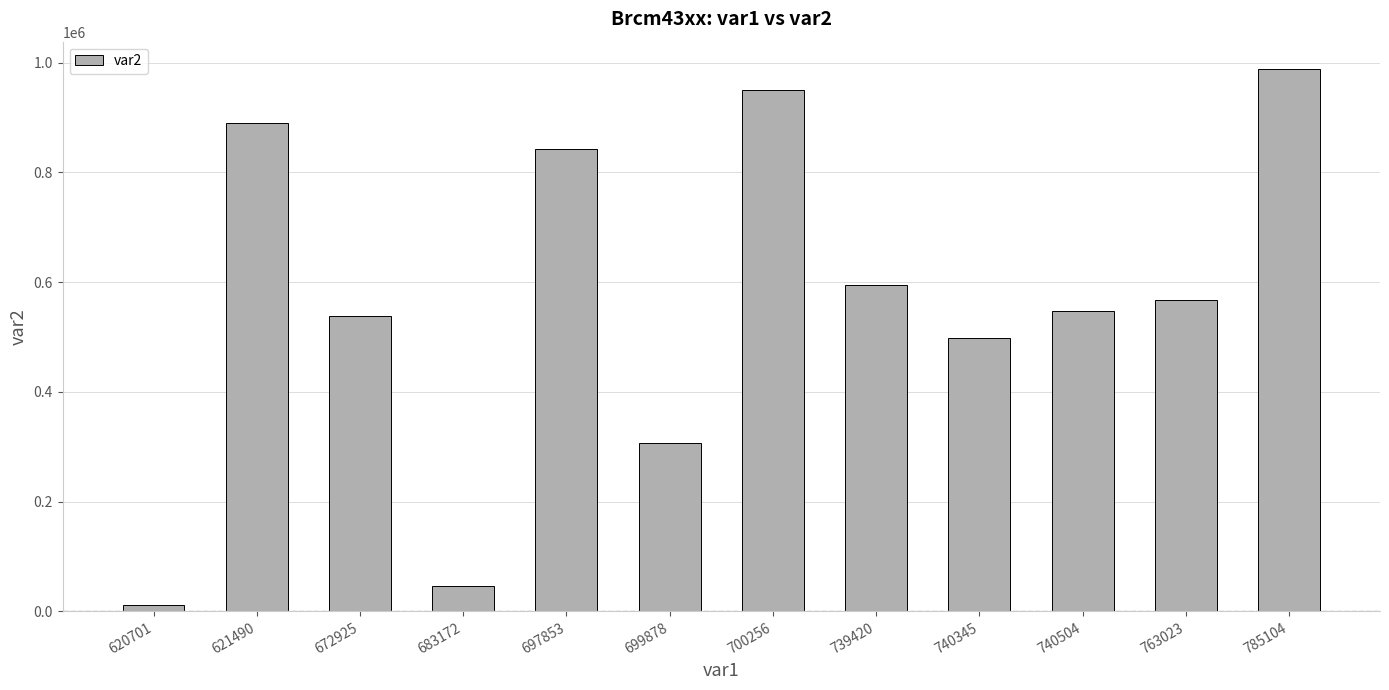

Reading left to right, extract all data points from this chart.

620701=11328	621490=890645	672925=539048	683172=46921	697853=842104	699878=306468	700256=949512	739420=595498	740345=497593	740504=547655	763023=568413	785104=988856